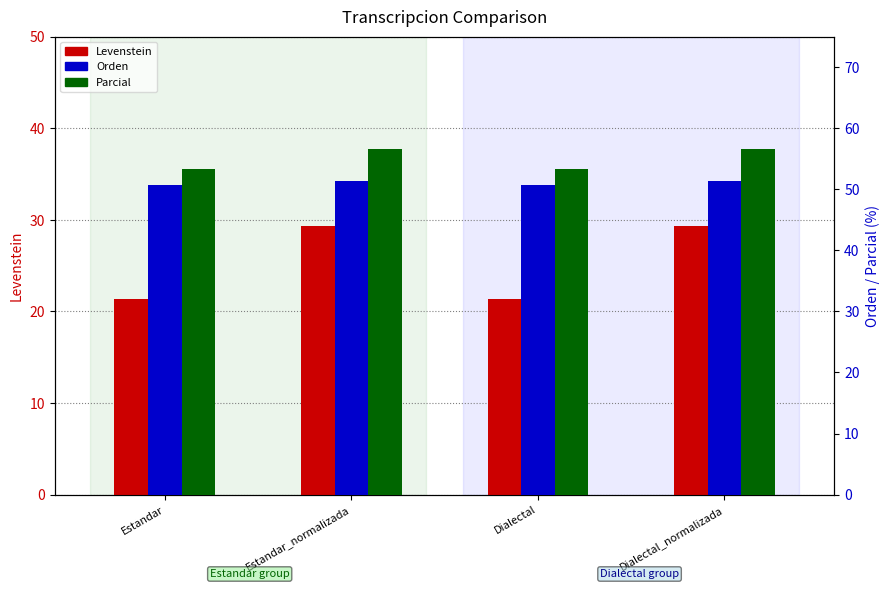

What are all the series names shown in the legend?

Levenstein, Orden, Parcial